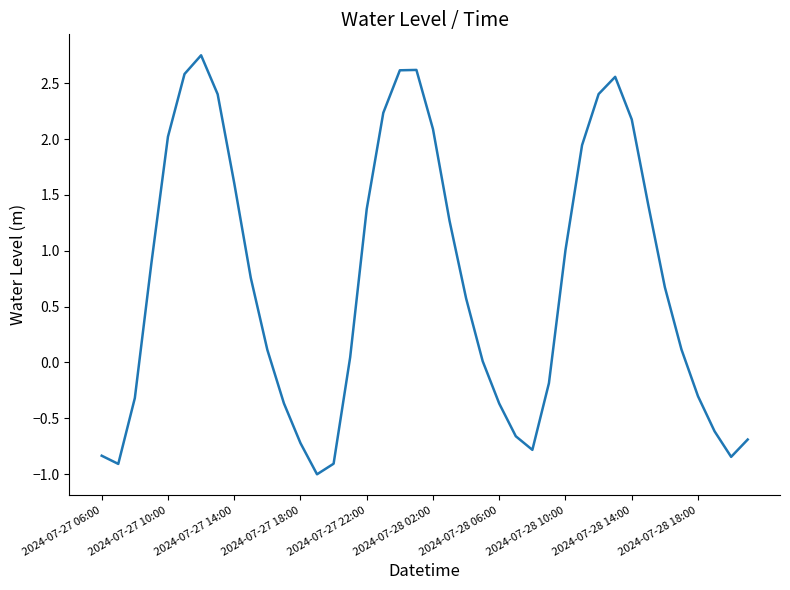

What is the smallest value displayed?

-1.0